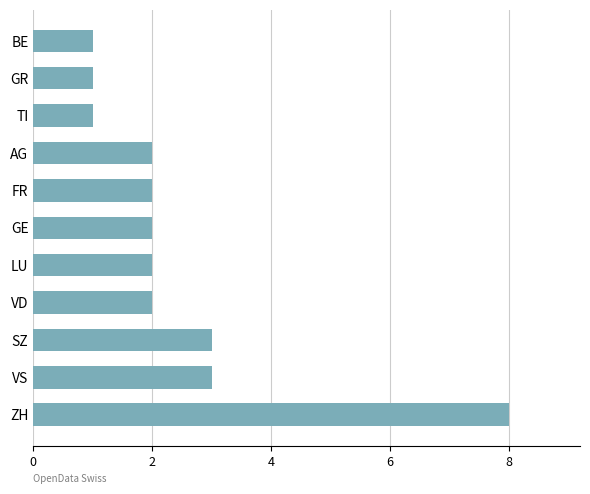

How many bars are there in total?

11